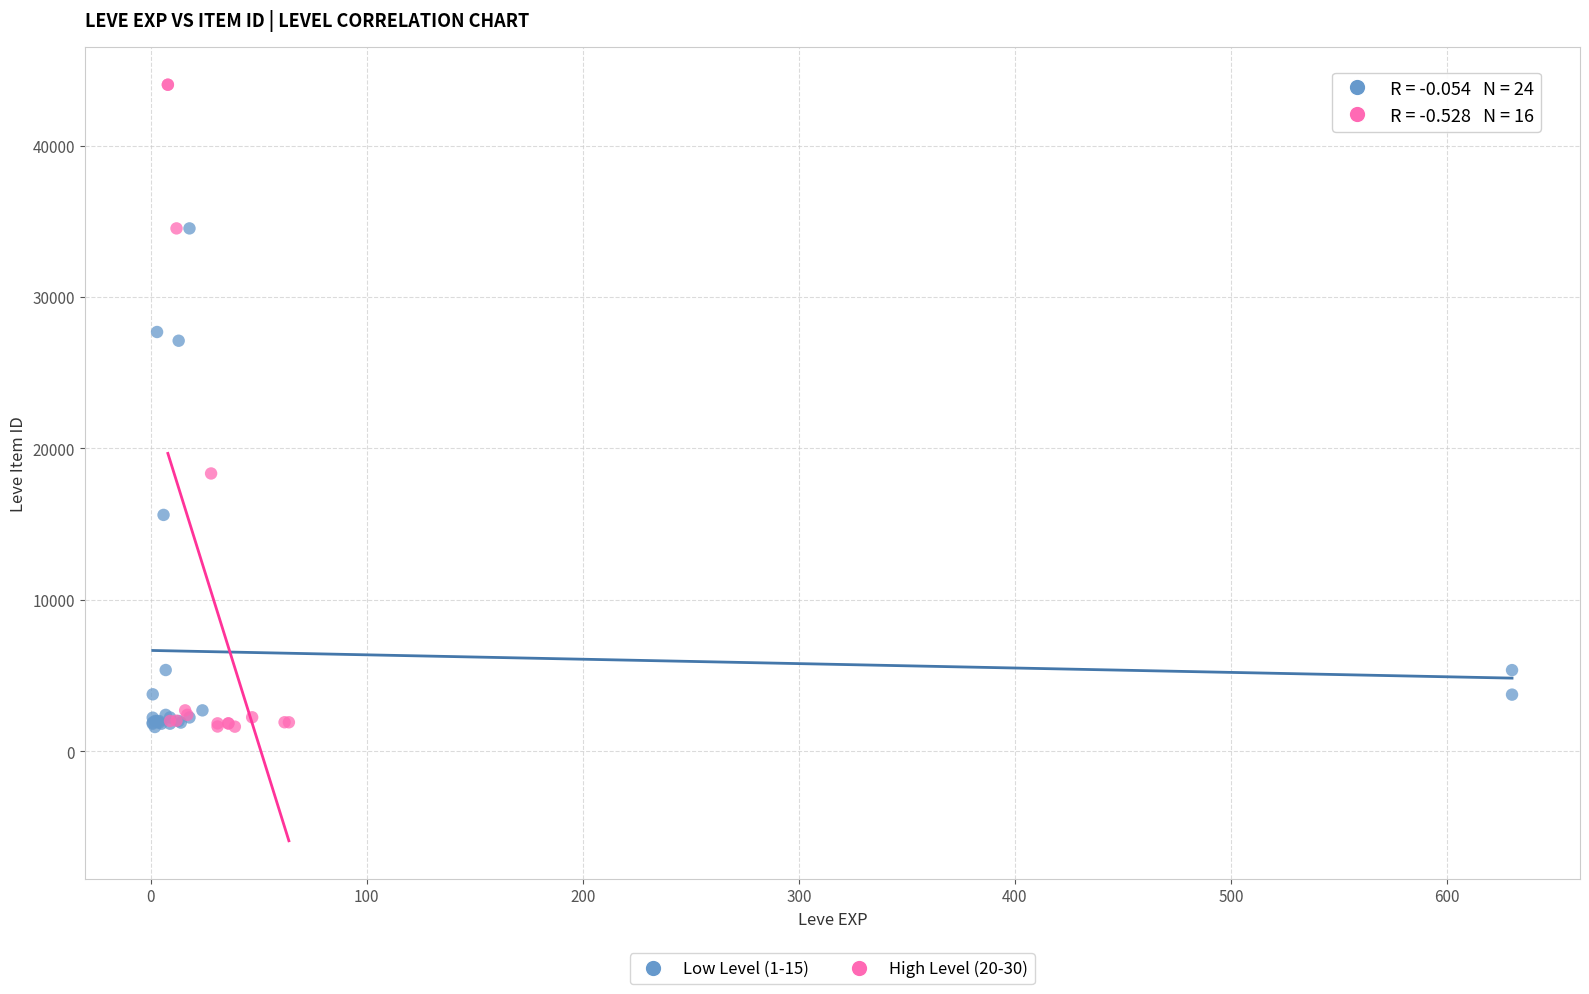

Which series reaches the maximum Y coordinate?

High Level (20-30)